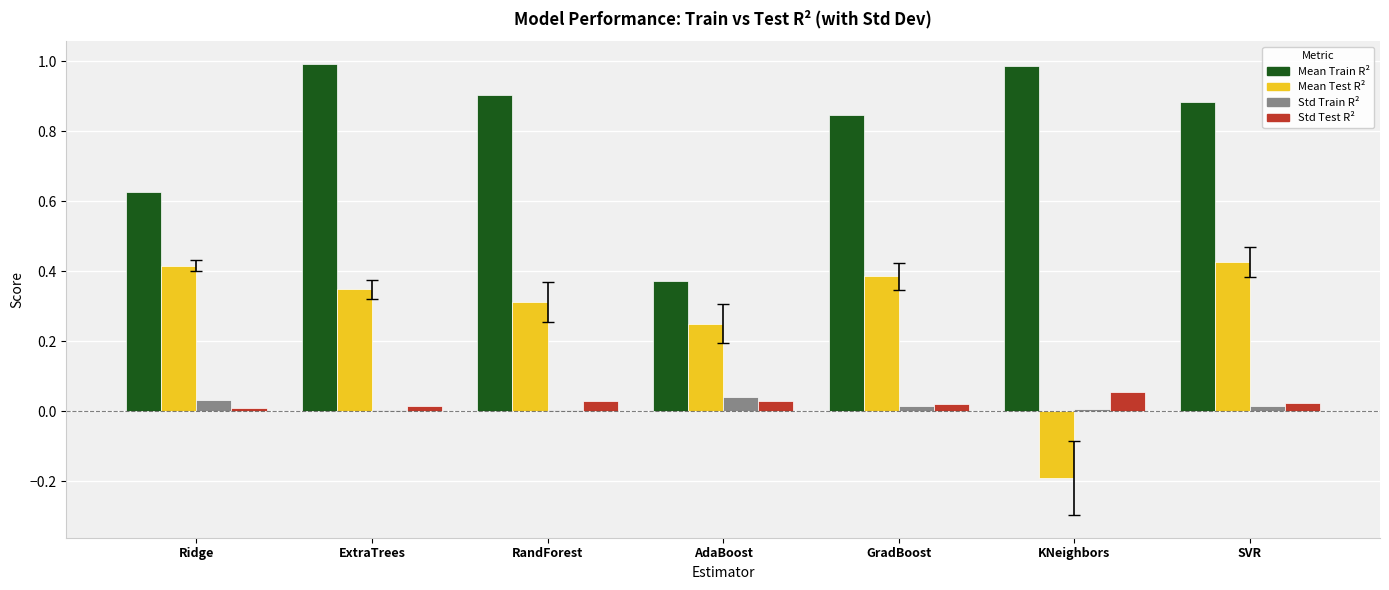

The value of Std Train R² at SVR is 0.0. True or false?

True